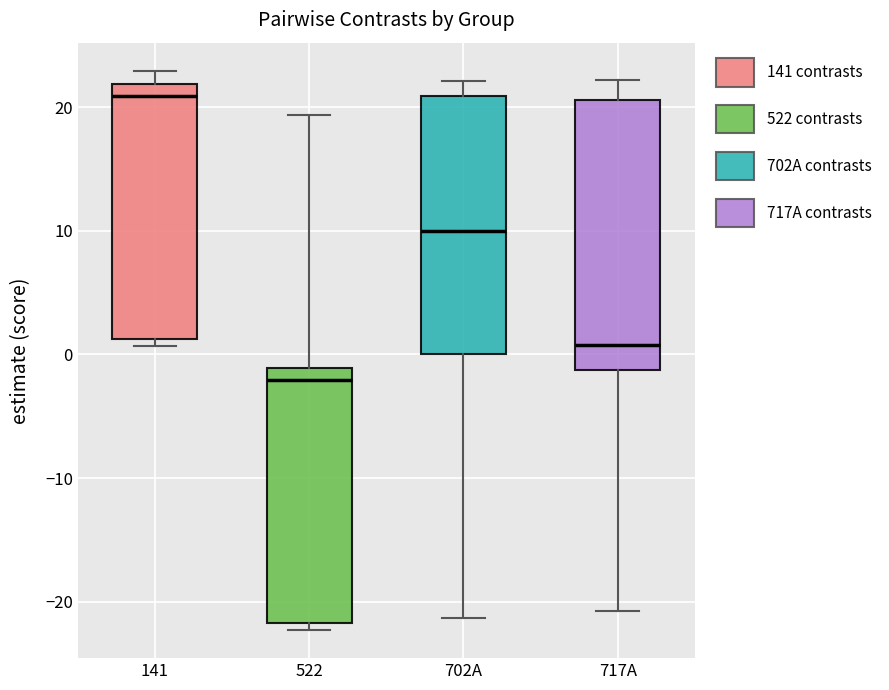

Which box has the lowest median line?

522